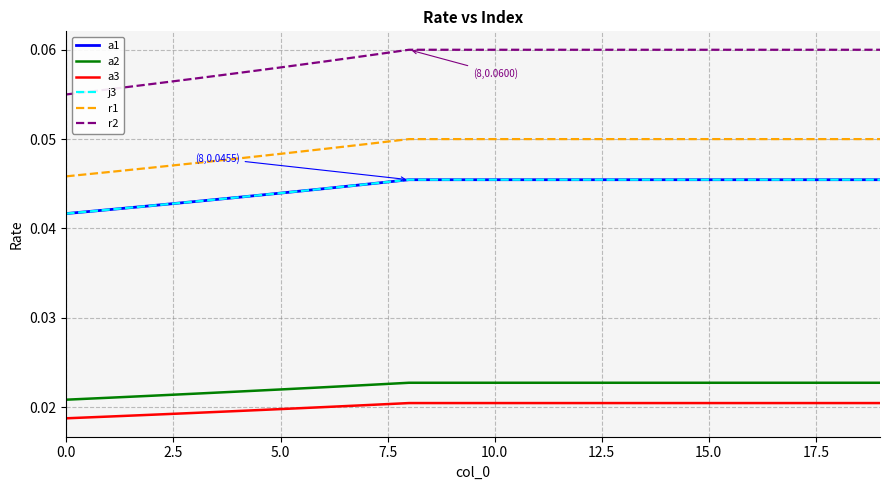

Reading left to right, what are all the values shown in this chart?

a1: 0.0	0.0	0.0	0.0	0.0	0.0	0.0	0.0	0.0	0.0	0.0	0.0	0.0	0.0	0.0	0.0	0.0	0.0	0.0	0.0
a2: 0.0	0.0	0.0	0.0	0.0	0.0	0.0	0.0	0.0	0.0	0.0	0.0	0.0	0.0	0.0	0.0	0.0	0.0	0.0	0.0
a3: 0.0	0.0	0.0	0.0	0.0	0.0	0.0	0.0	0.0	0.0	0.0	0.0	0.0	0.0	0.0	0.0	0.0	0.0	0.0	0.0
j3: 0.0	0.0	0.0	0.0	0.0	0.0	0.0	0.0	0.0	0.0	0.0	0.0	0.0	0.0	0.0	0.0	0.0	0.0	0.0	0.0
r1: 0.0	0.0	0.0	0.0	0.0	0.0	0.0	0.0	0.1	0.1	0.1	0.1	0.1	0.1	0.1	0.1	0.1	0.1	0.1	0.1
r2: 0.1	0.1	0.1	0.1	0.1	0.1	0.1	0.1	0.1	0.1	0.1	0.1	0.1	0.1	0.1	0.1	0.1	0.1	0.1	0.1